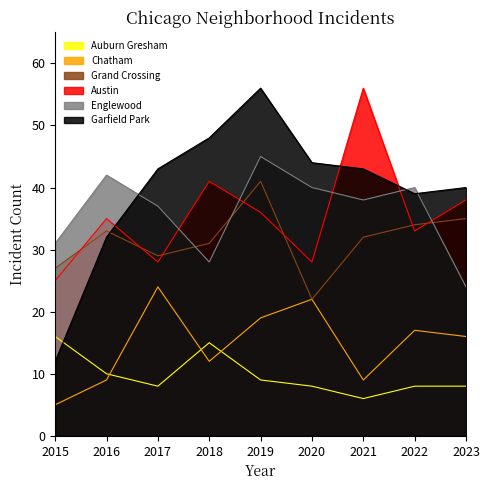

What is the sum of all Garfield Park values?

357